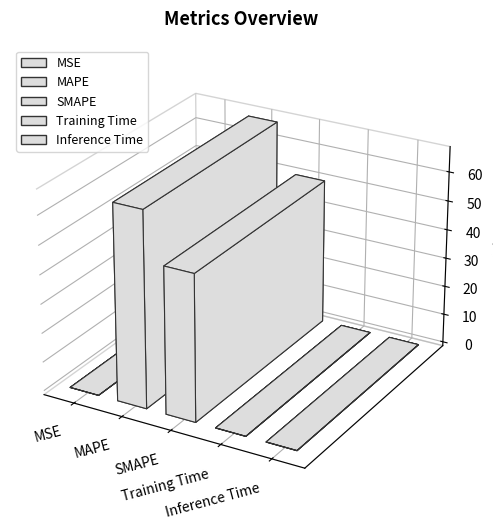

What position from the right is MSE?

5